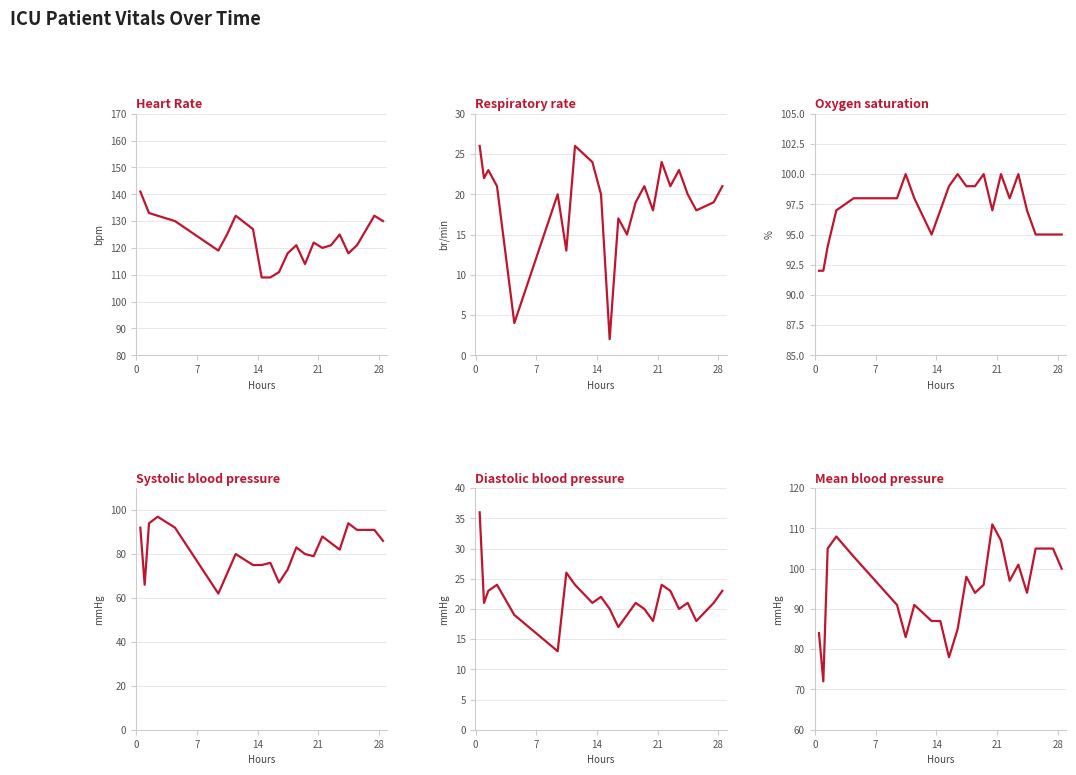

What are all the series names shown in the legend?

Heart Rate, Respiratory rate, Oxygen saturation, Systolic blood pressure, Diastolic blood pressure, Mean blood pressure